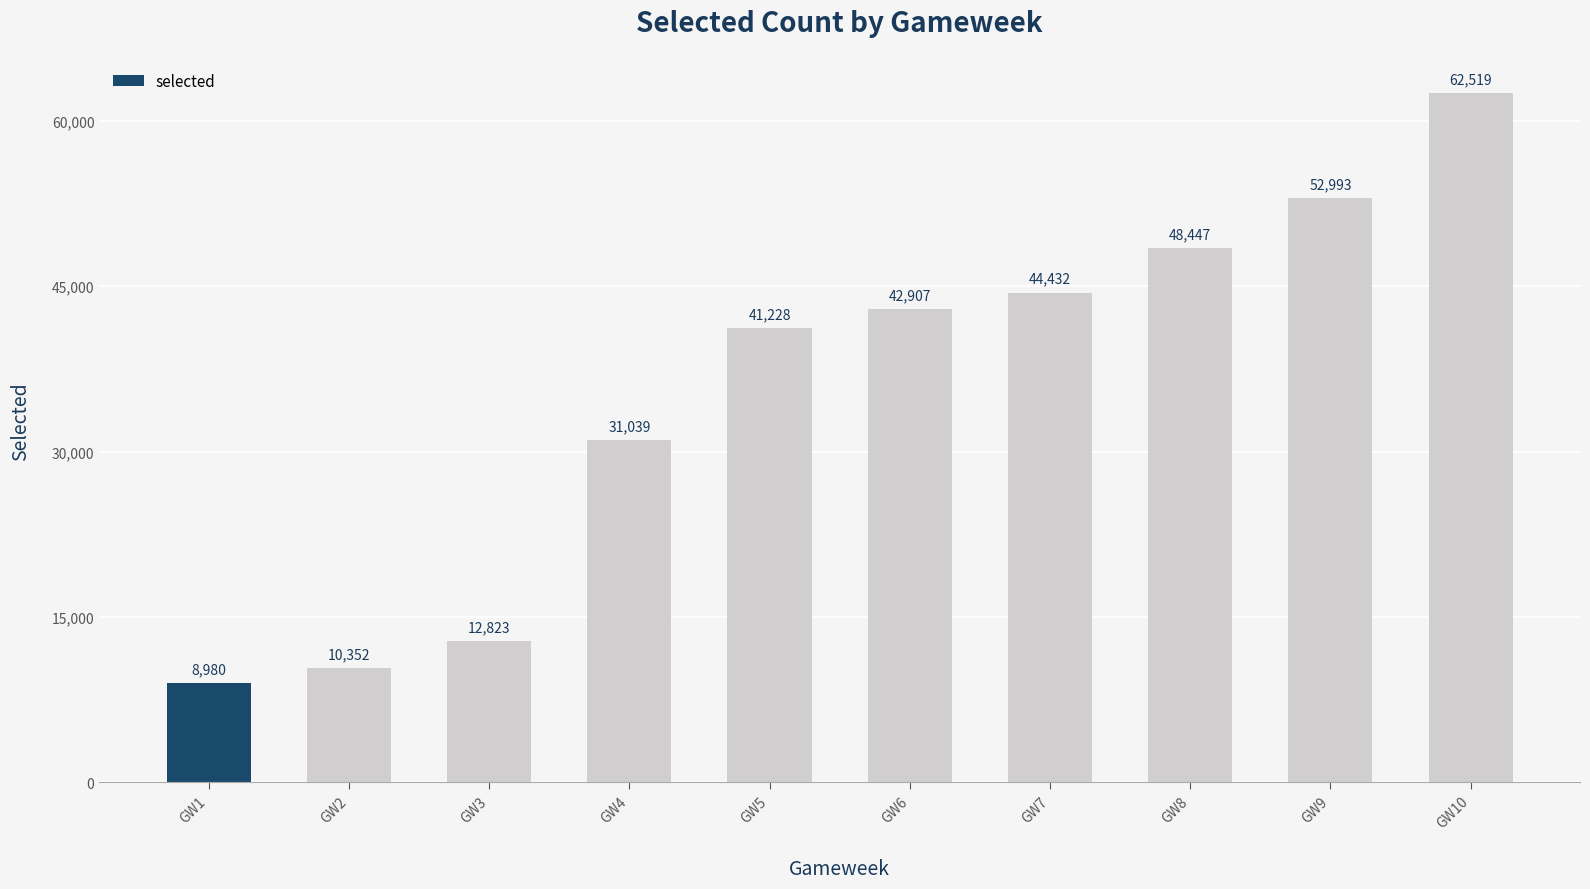

What is the difference between the values at GW5 and GW10?

21291